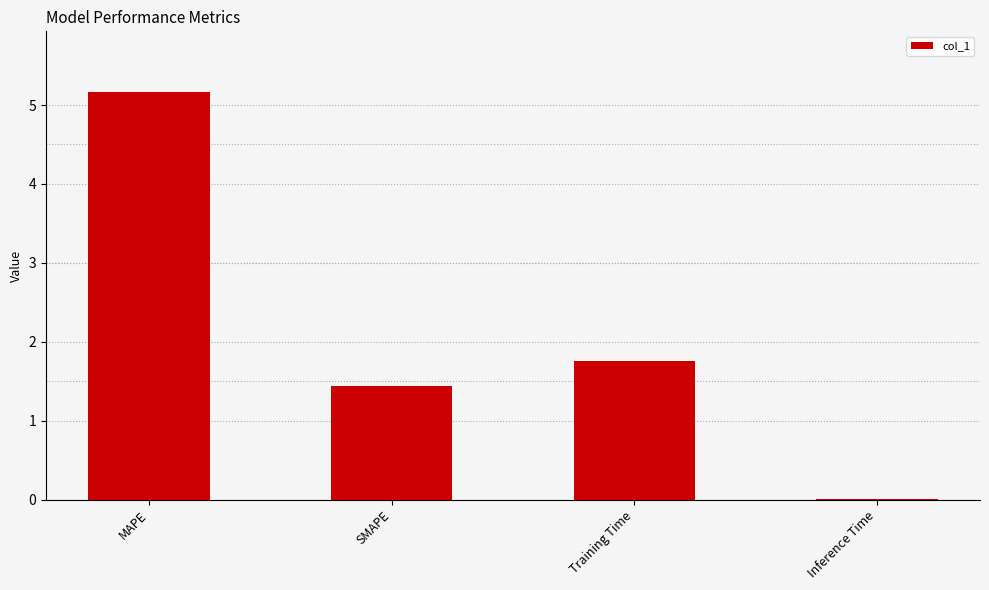

What value does the data have at Training Time?

1.8